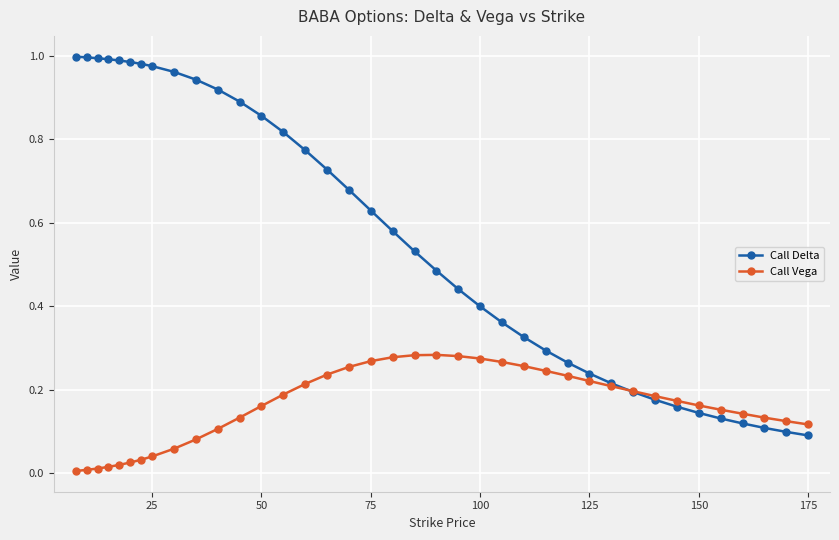

List the series in order of their peak value, highest first.

Call Delta, Call Vega